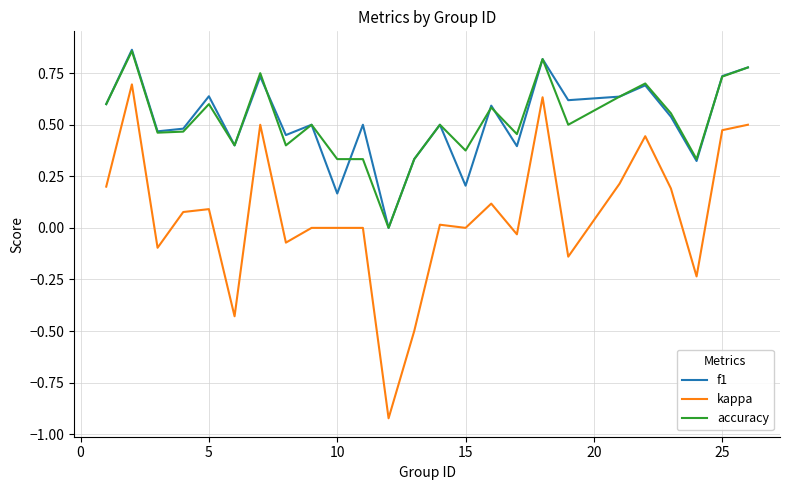

Which series has the largest range (max minus min)?

kappa